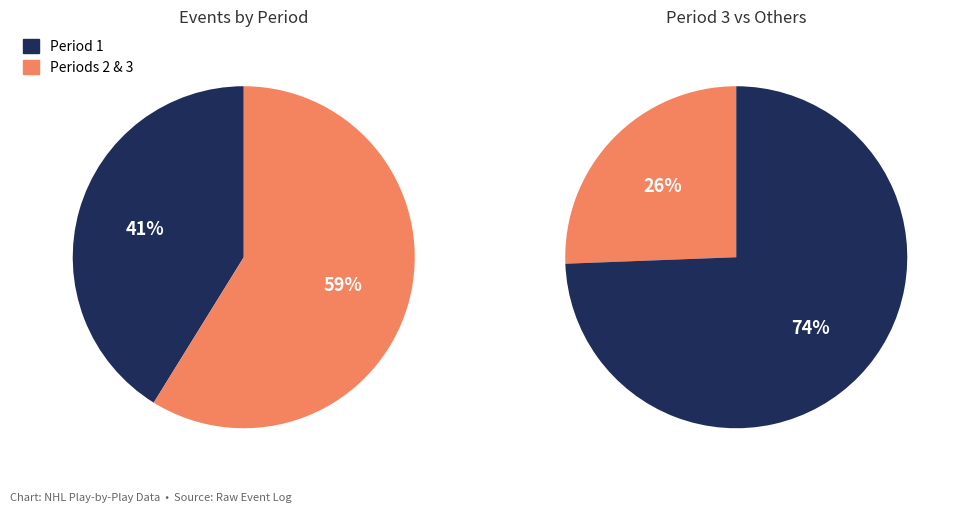

Is it true that Period 2 is 22% of the pie?

False